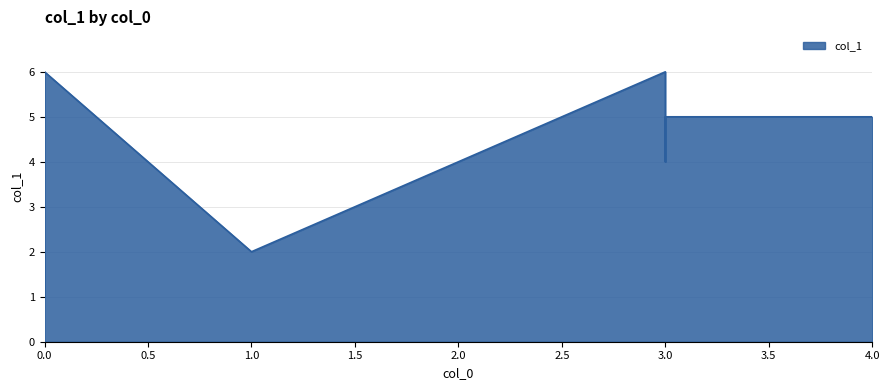

What is the sum of all values?

31